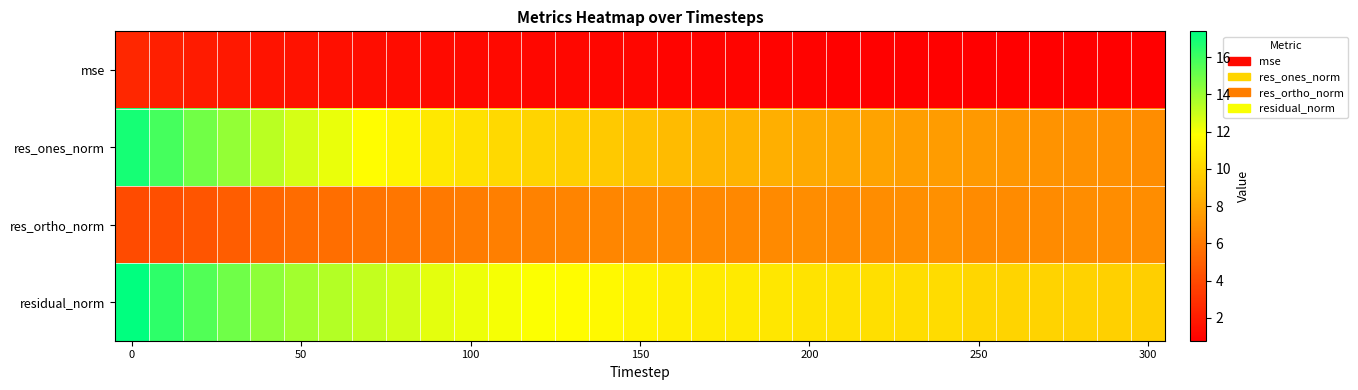

How many categories are shown in the chart?

31